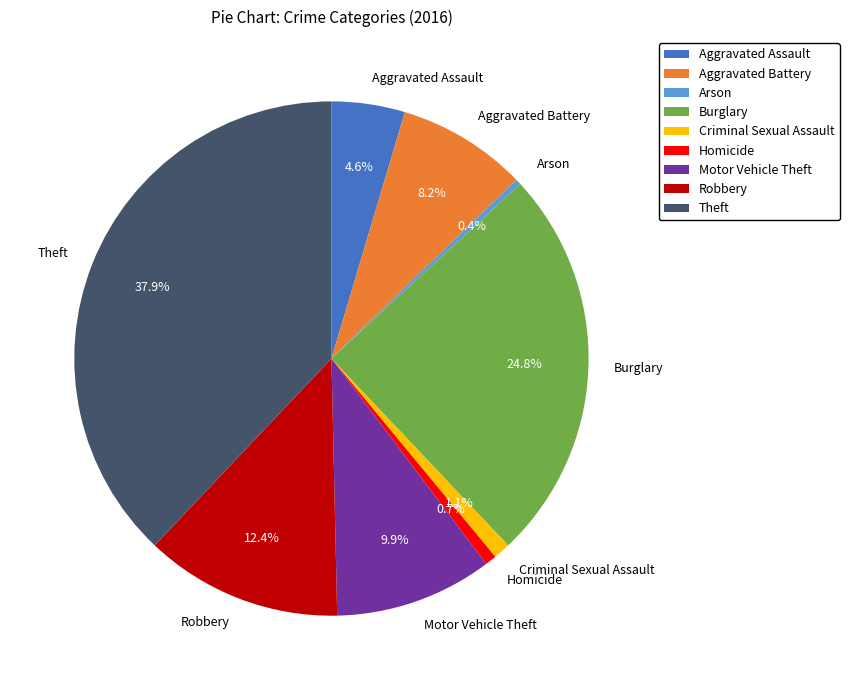

Which category has the biggest portion of the pie?

Theft